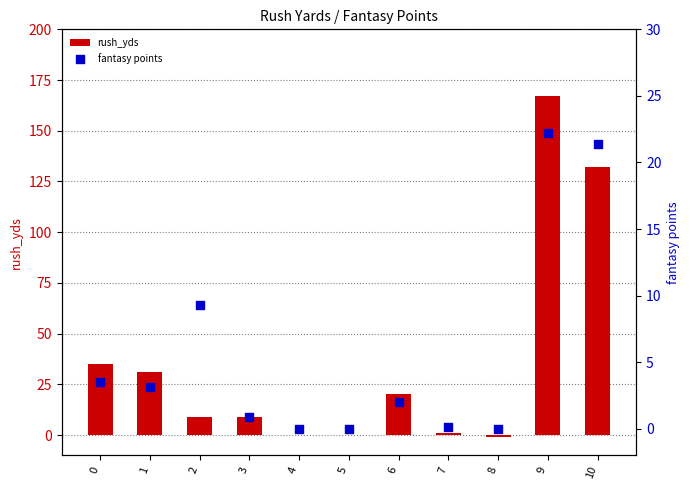

What is the total value across all series at 6?

22.0